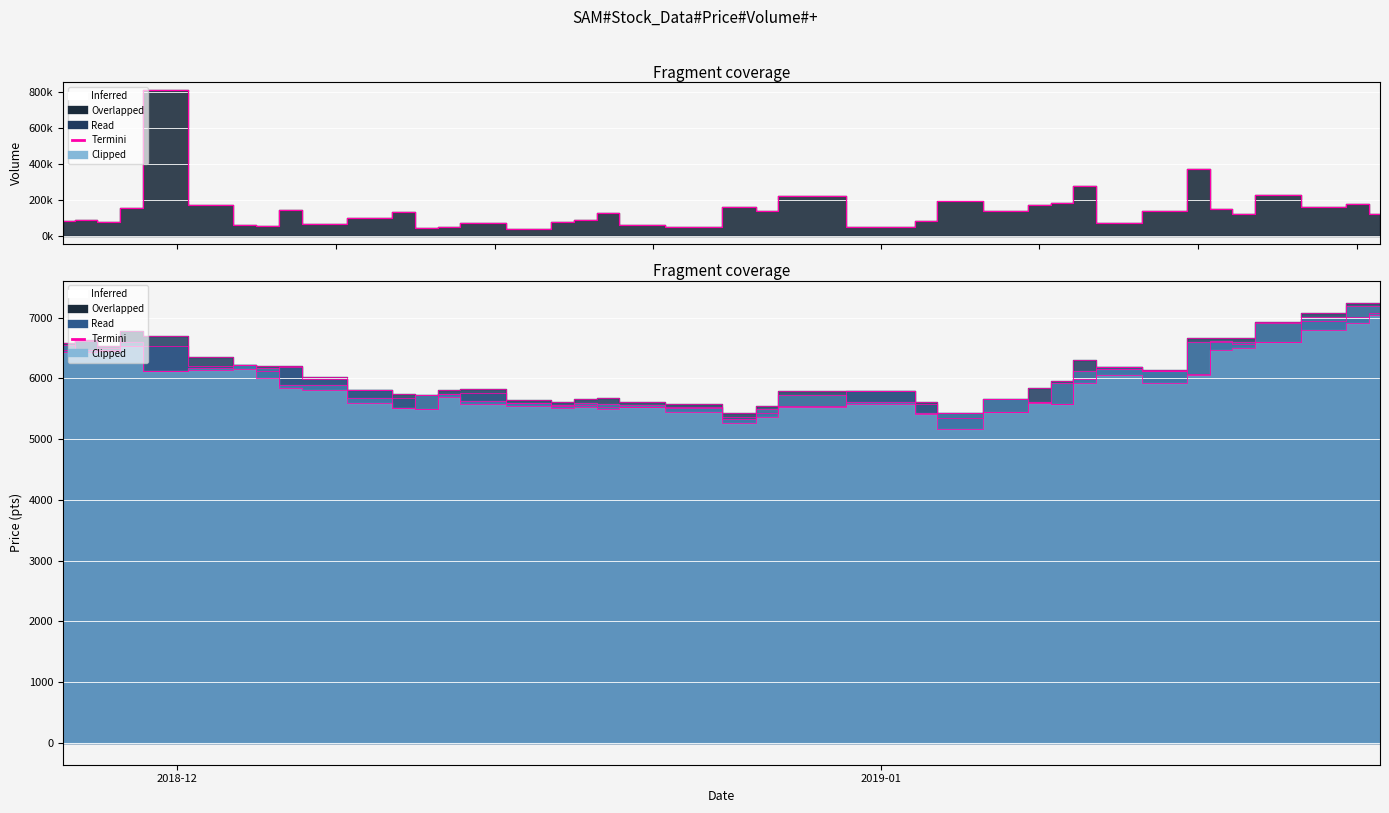

How many points are higher than both their immediate neighbors (excluding endpoints)?

13